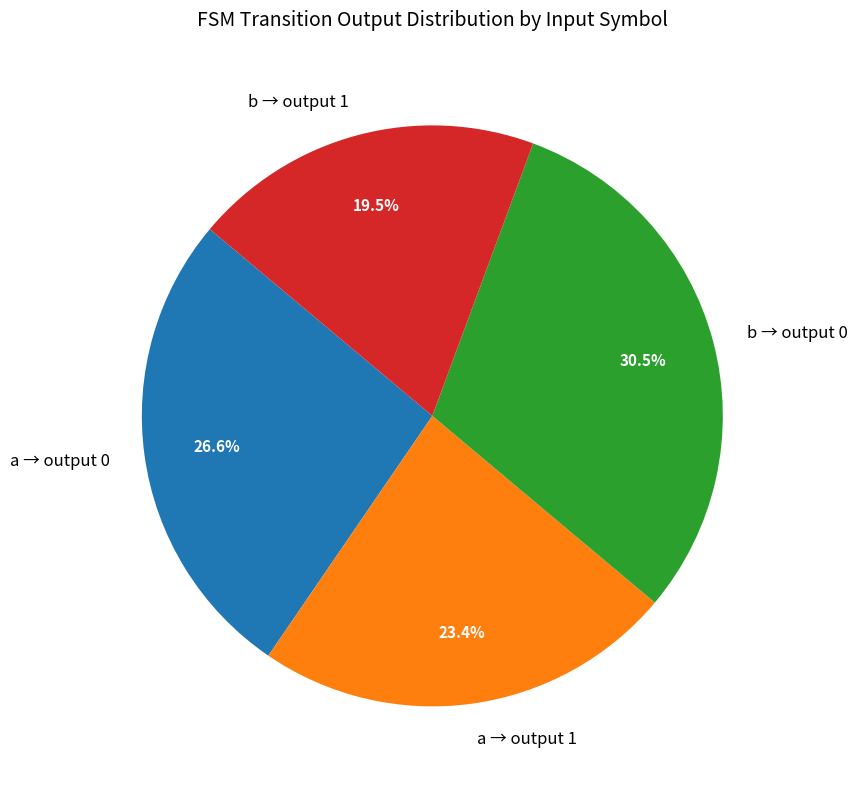

How many segments does this pie chart have?

4